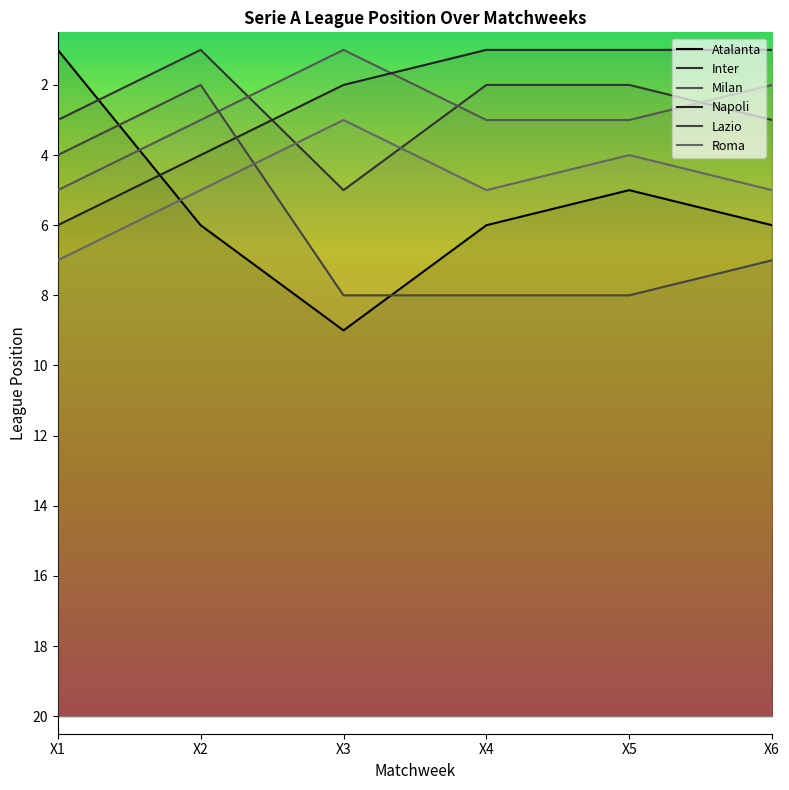

What is the spread (max minus min) of values at X2?

5